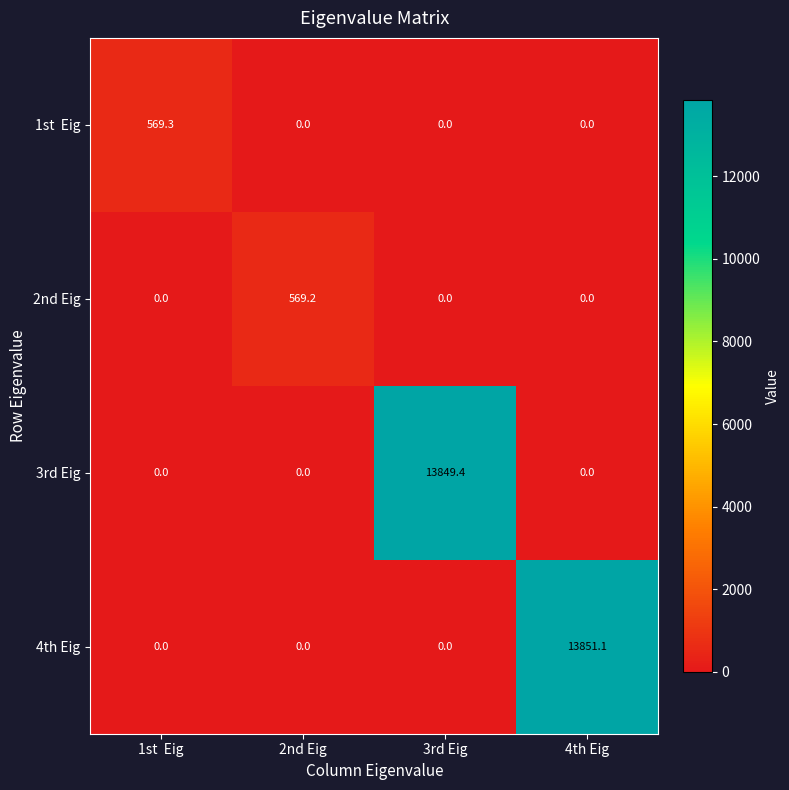

How many values in 3rd Eig are above zero?

1